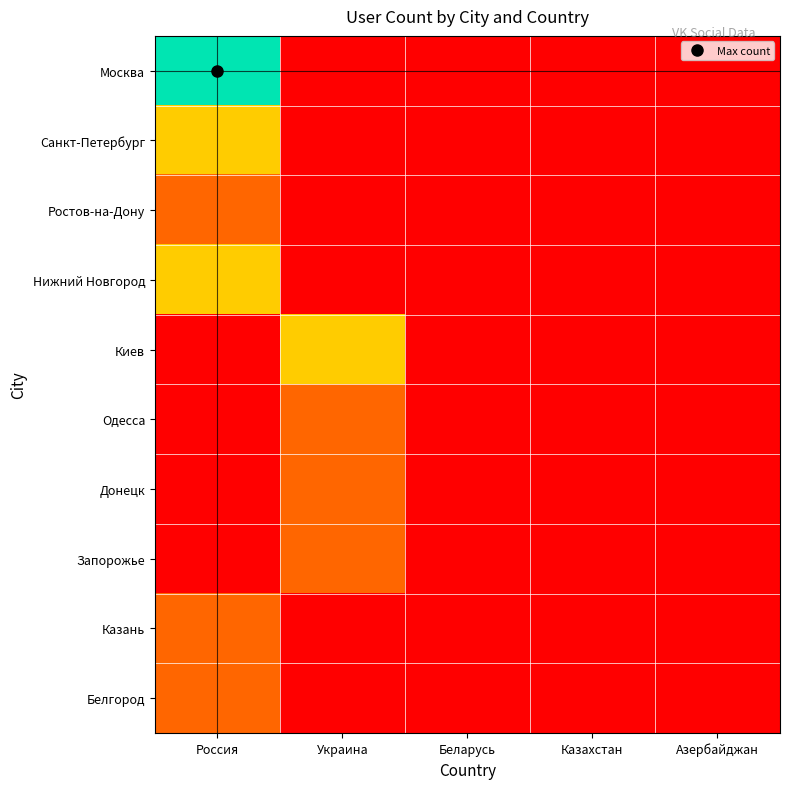

Which has a higher value, Беларусь or Россия?

Россия